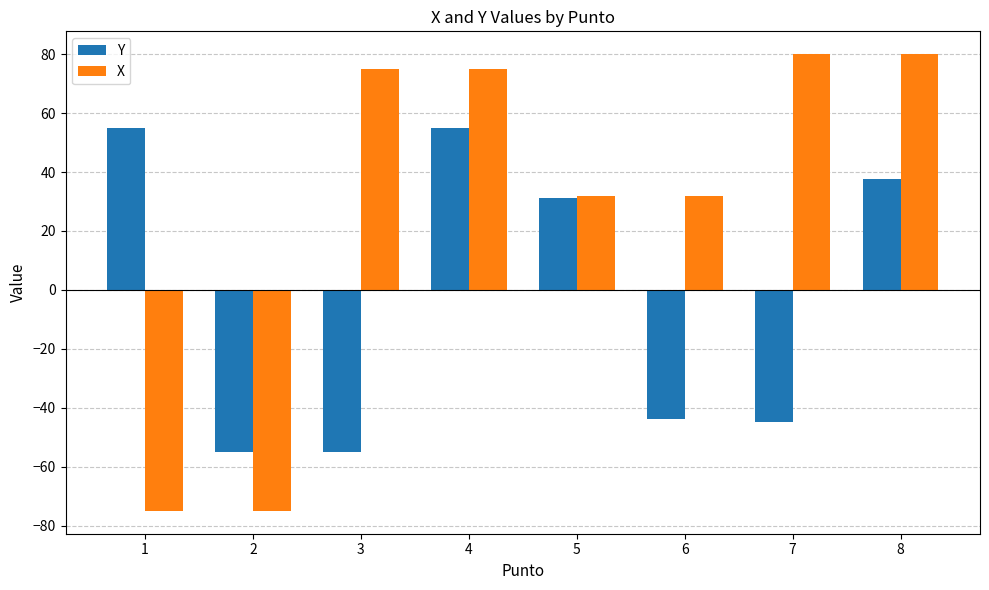

The value of Y at 3 is -55.0. True or false?

True